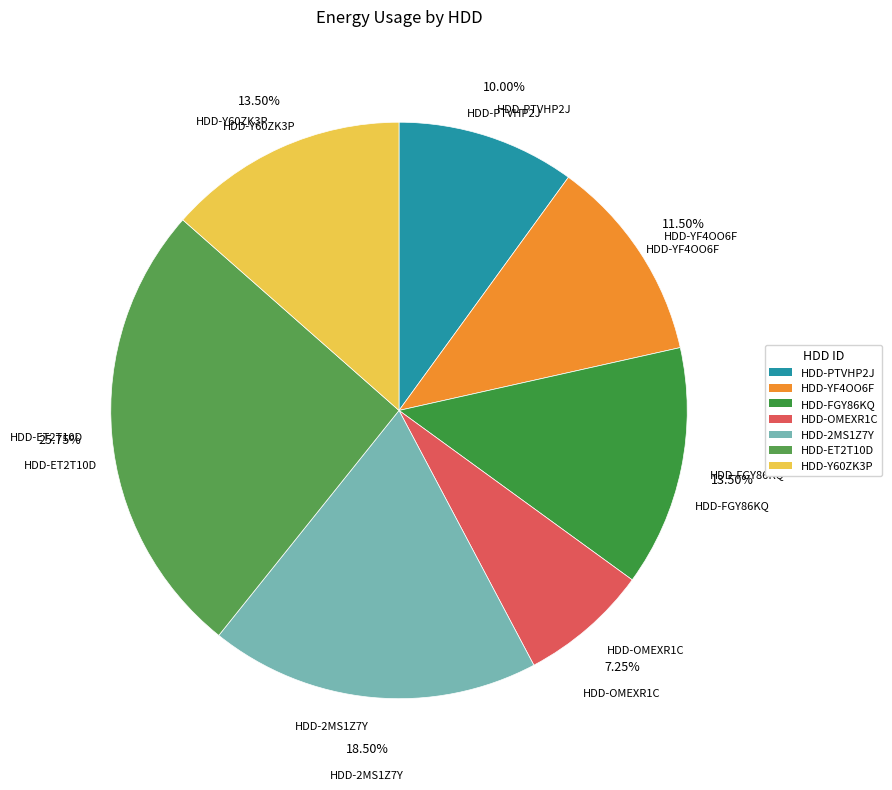

To the nearest percent, what is the combined percentage of HDD-FGY86KQ and HDD-YF4OO6F?

25%